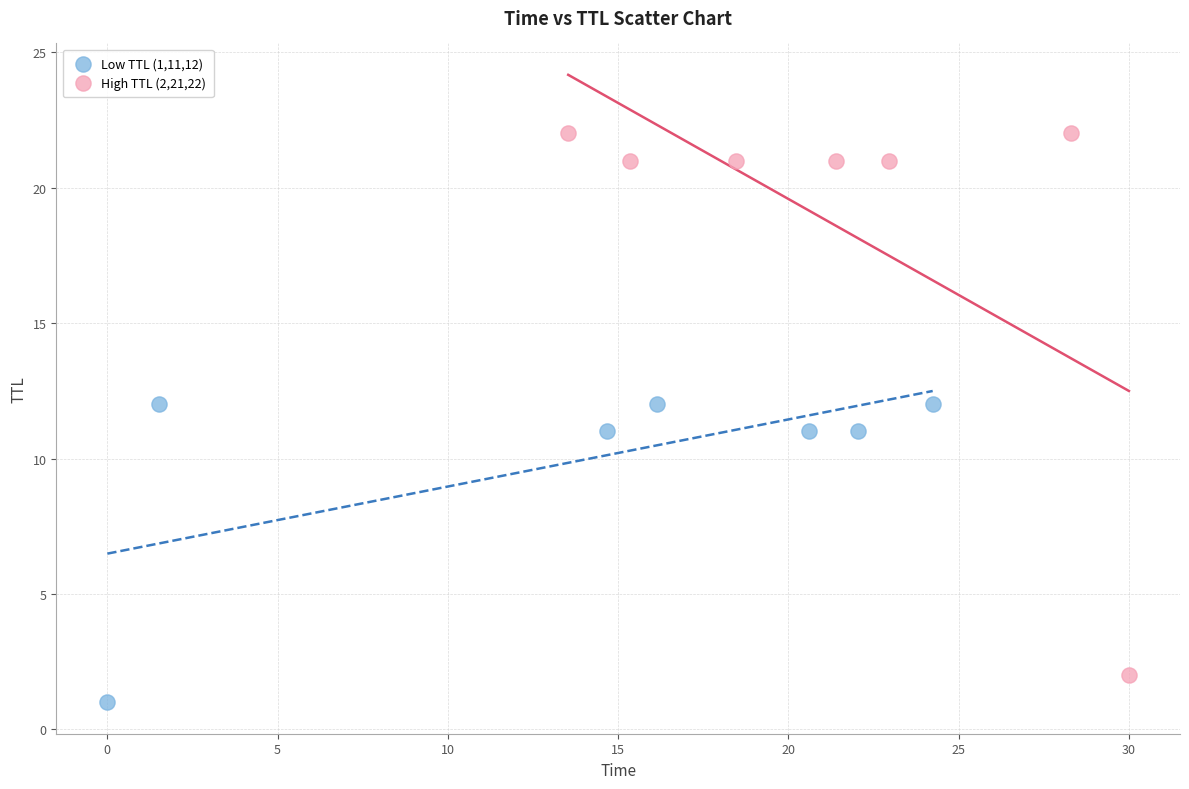

Which series has the largest Y range (max minus min)?

High TTL (2,21,22)